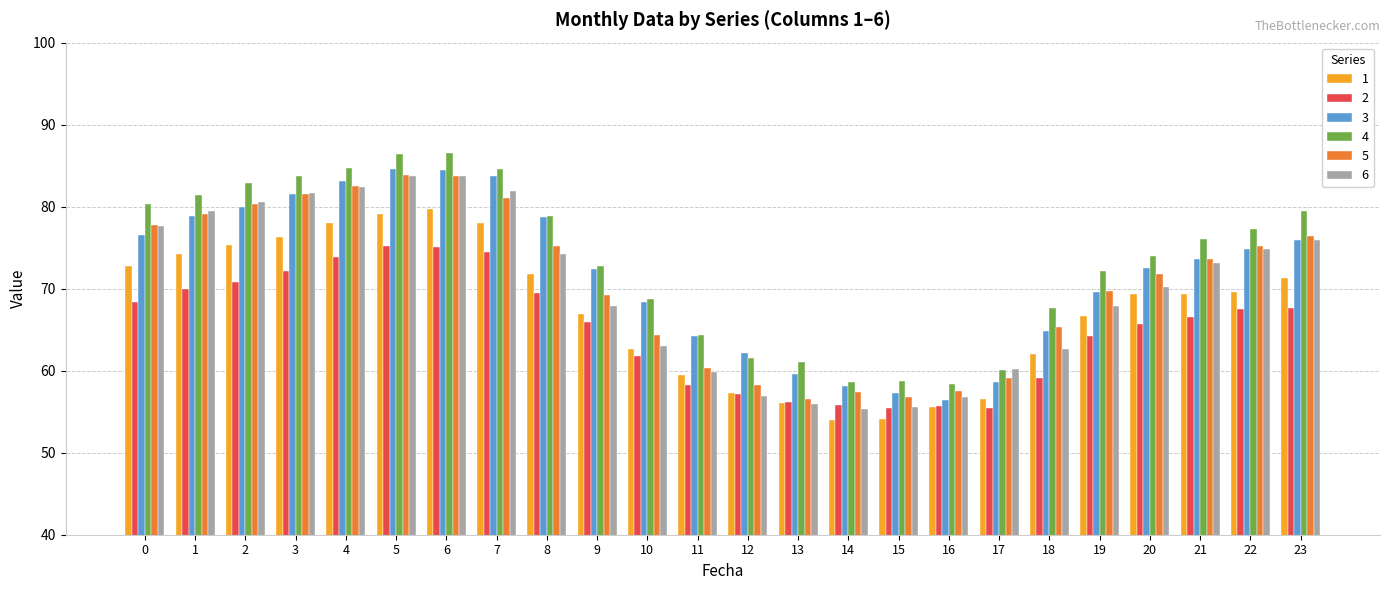

What is the highest value of the 2 series?

75.3